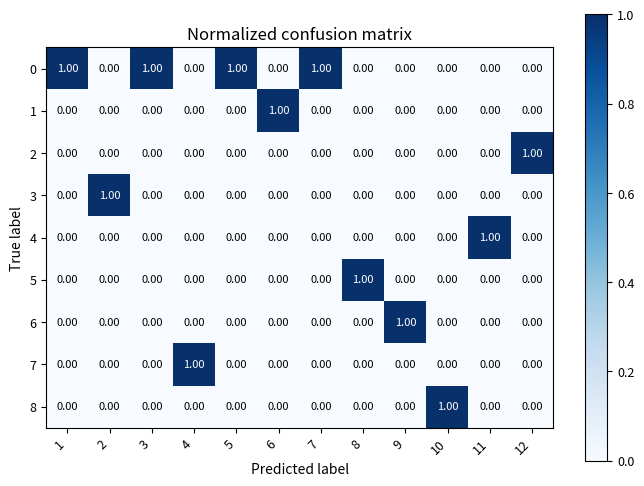

At how many categories does at least one series exceed 0?

12